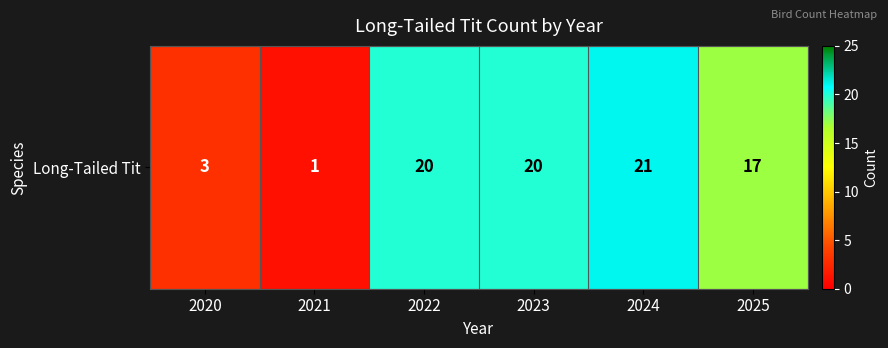

Reading left to right, extract all data points from this chart.

2020=3	2021=1	2022=20	2023=20	2024=21	2025=17